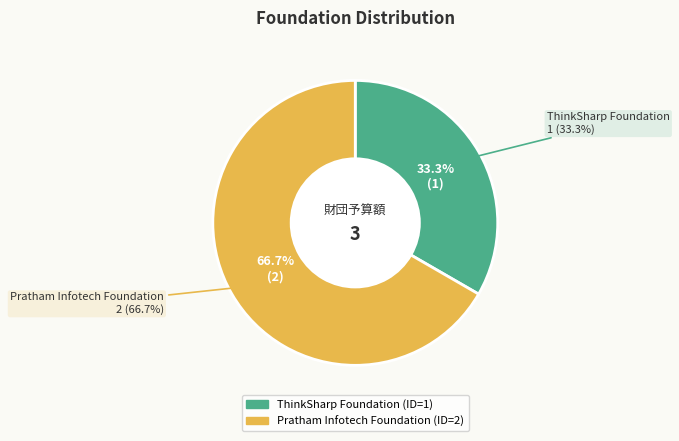

What percentage is the ThinkSharp Foundation slice, to the nearest percent?

33%